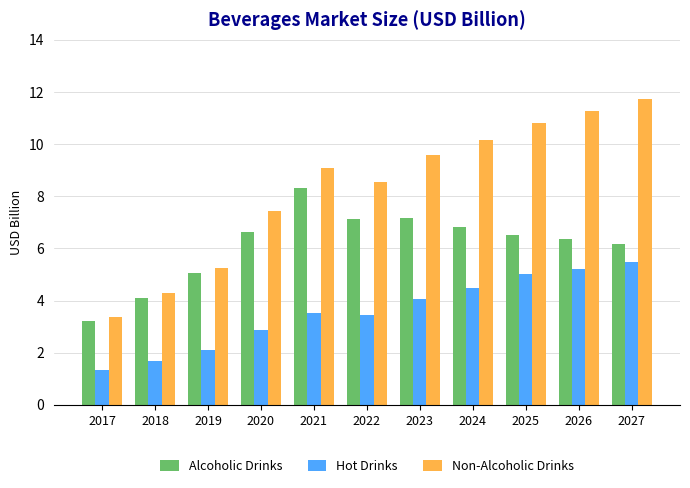

At how many categories does at least one series exceed 5?

9